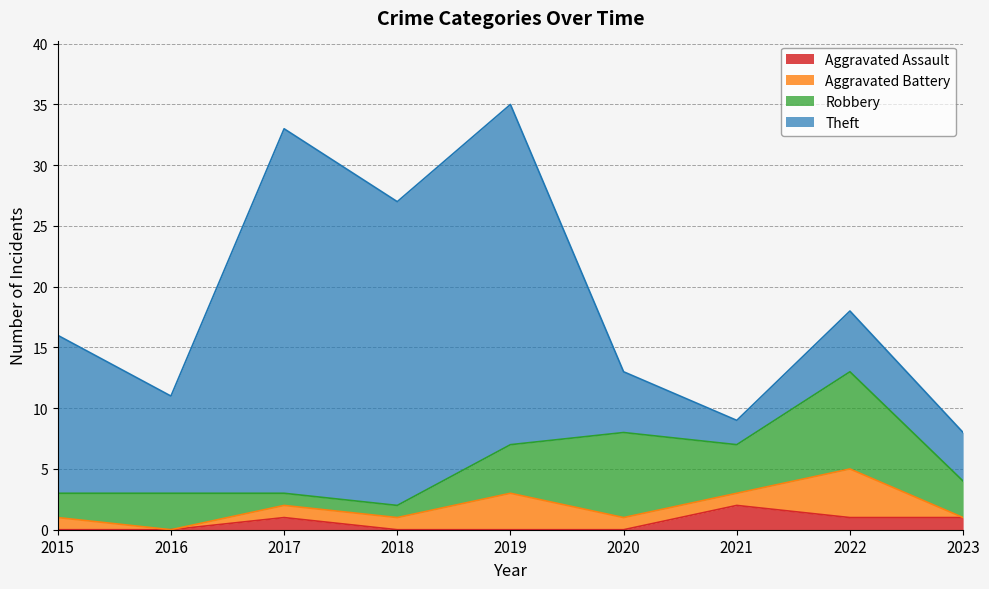

Reading right to left, list all the values displayed in this chart.

Aggravated Assault: 2023=1	2022=1	2021=2	2020=0	2019=0	2018=0	2017=1	2016=0	2015=0
Aggravated Battery: 2023=0	2022=4	2021=1	2020=1	2019=3	2018=1	2017=1	2016=0	2015=1
Robbery: 2023=3	2022=8	2021=4	2020=7	2019=4	2018=1	2017=1	2016=3	2015=2
Theft: 2023=4	2022=5	2021=2	2020=5	2019=28	2018=25	2017=30	2016=8	2015=13